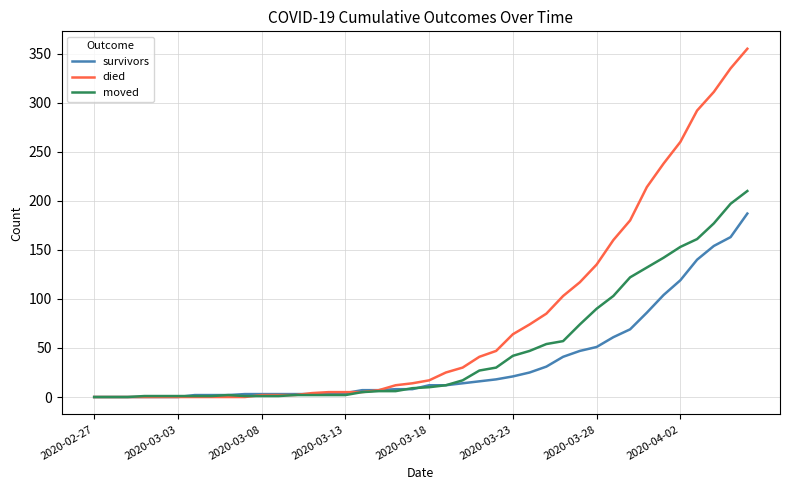

What is the greatest value displayed?

355